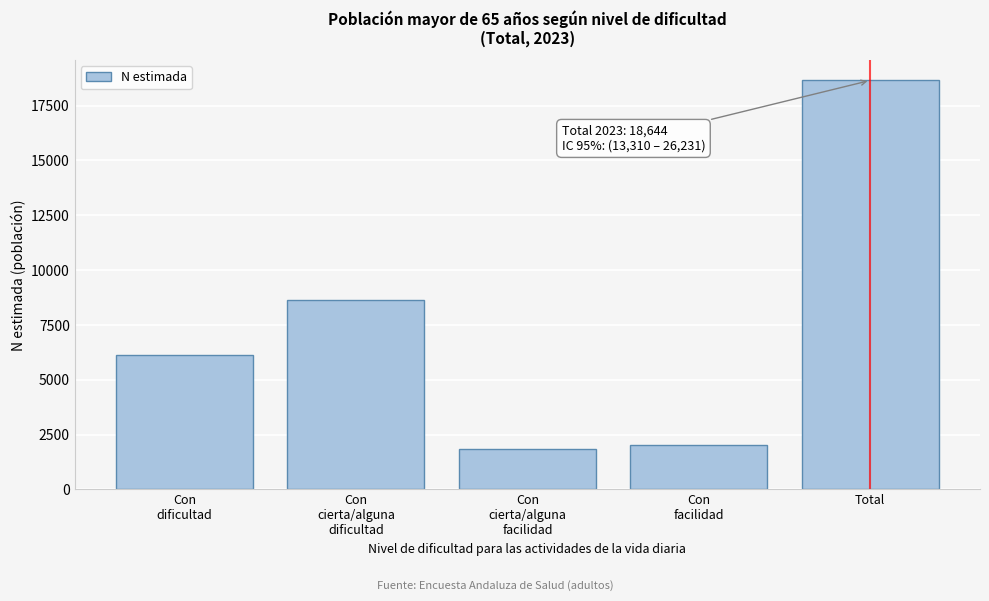

Reading left to right, what are all the values shown in this chart?

6138	8636	1834	2037	18644